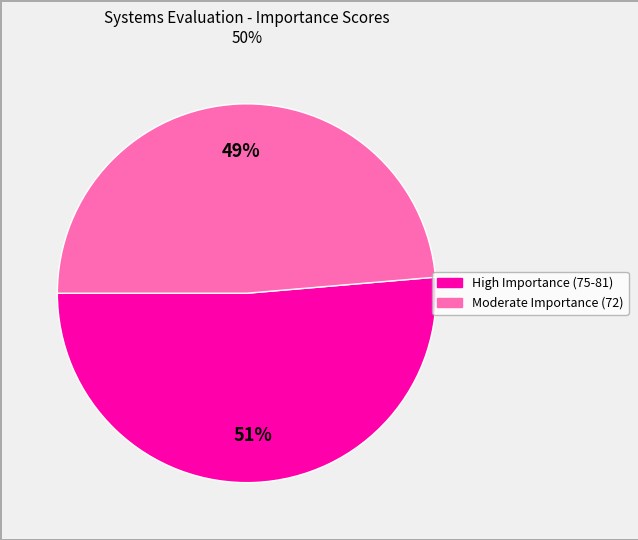

How many segments does this pie chart have?

2